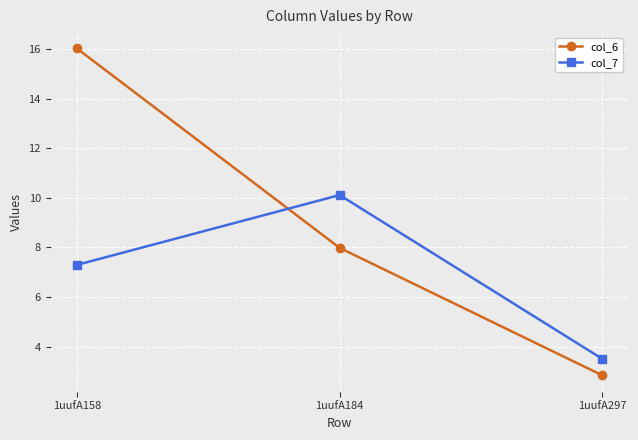

Where is col_7 nearest to the value 6?

1uufA158